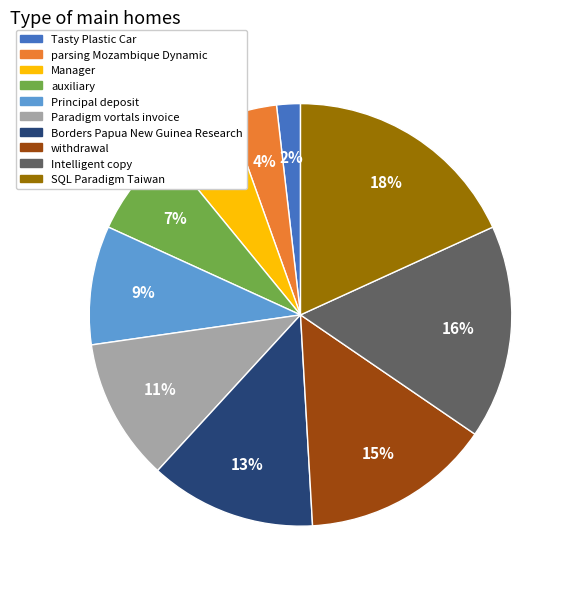

Is there a majority slice in this chart?

No